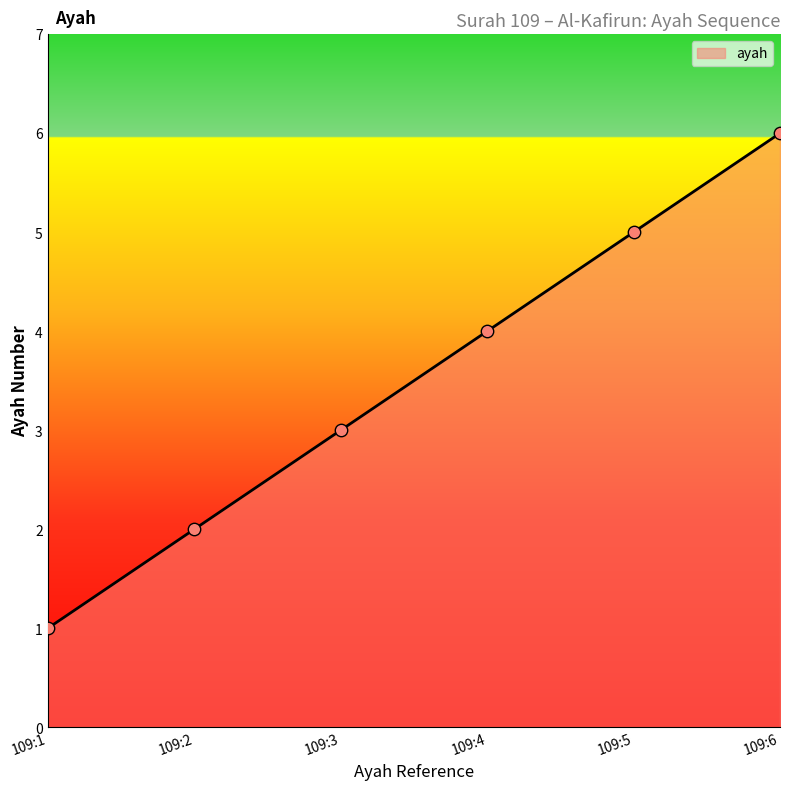

Approximately how many times larger is the value at 109:1 compared to 109:6?

0.2